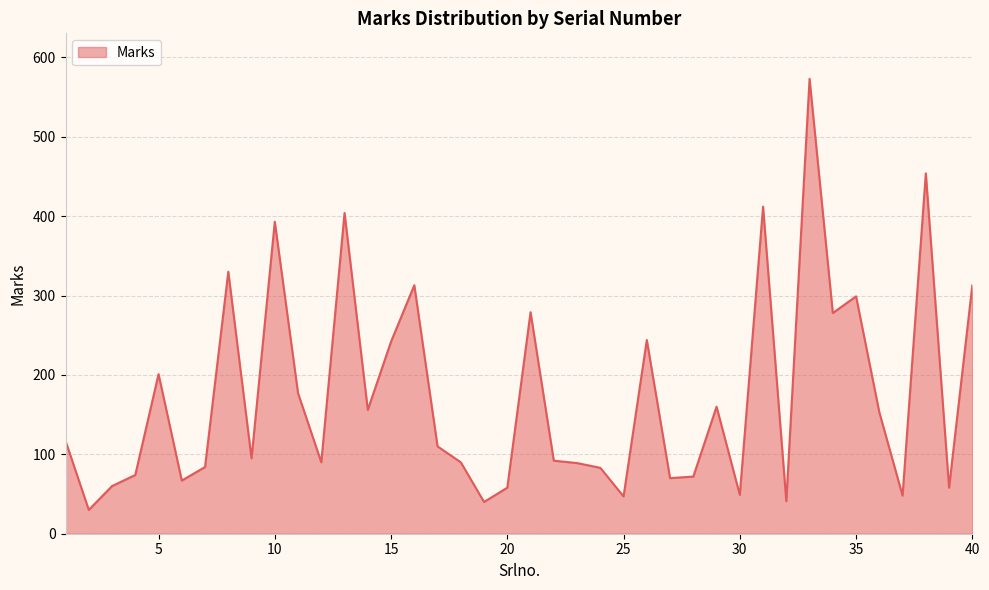

How many lines are shown in the chart?

1